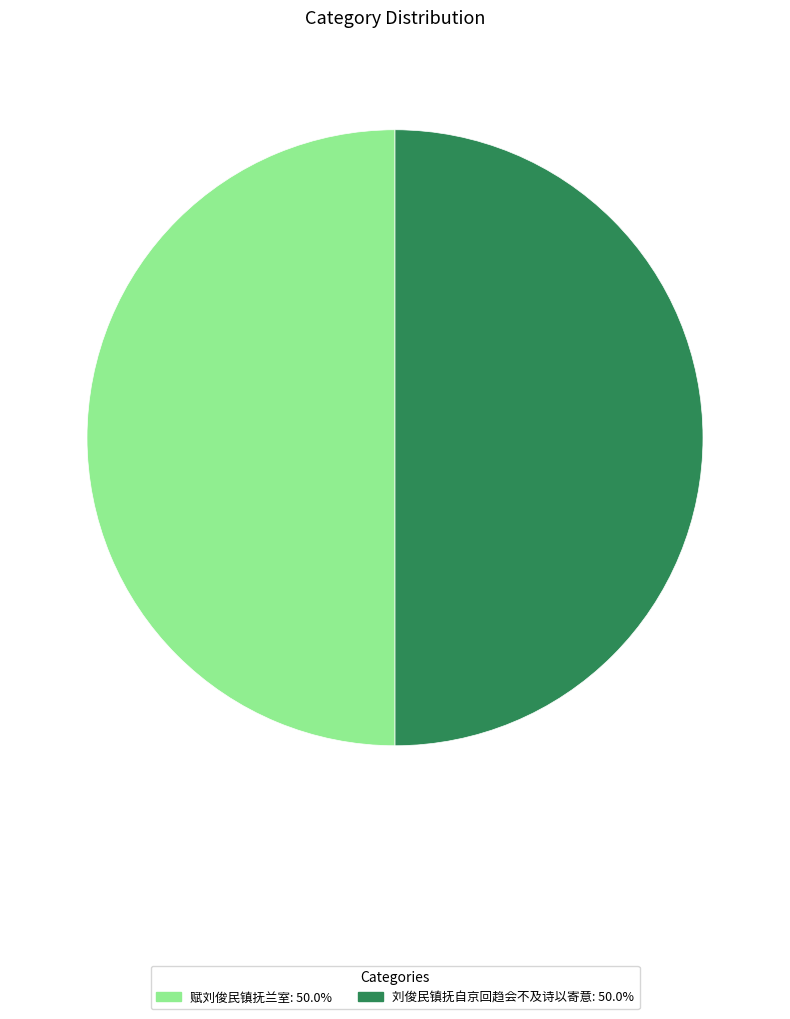

Do 赋刘俊民镇抚兰室: 50.0% and 刘俊民镇抚自京回趋会不及诗以寄意: 50.0% together represent more than half of the pie?

Yes